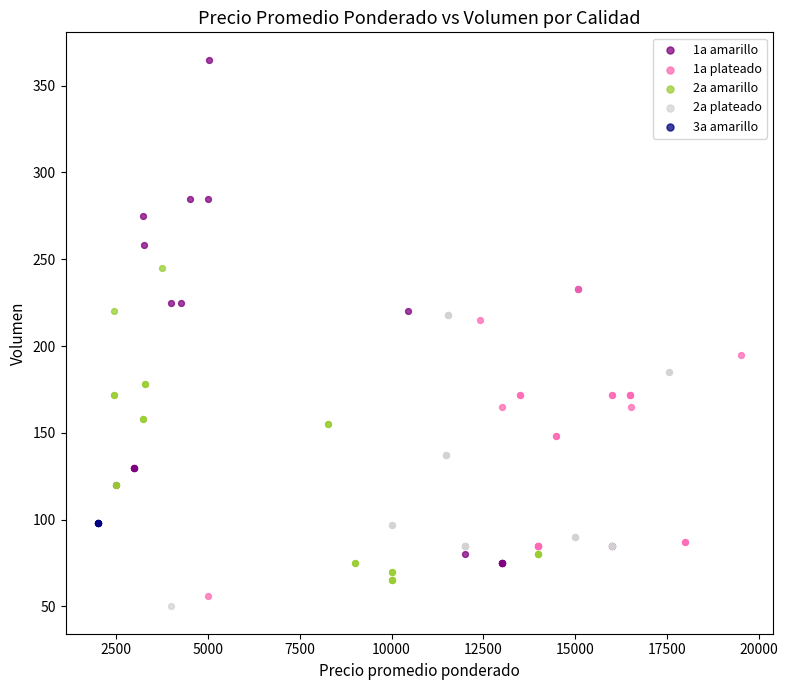

Which series contains the highest Y value?

1a amarillo